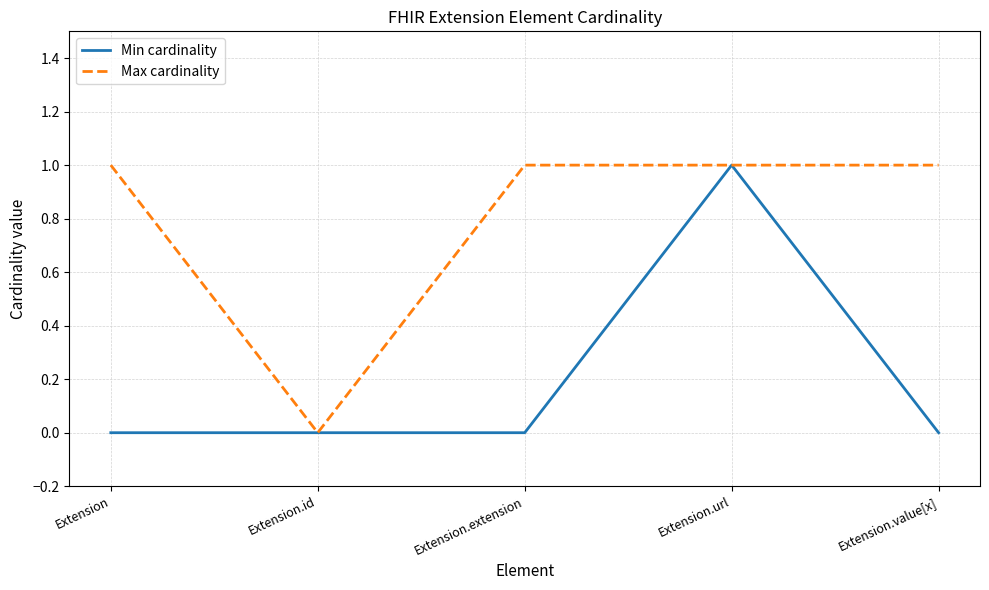

The Max cardinality series shows 1 at Extension.extension. True or false?

True